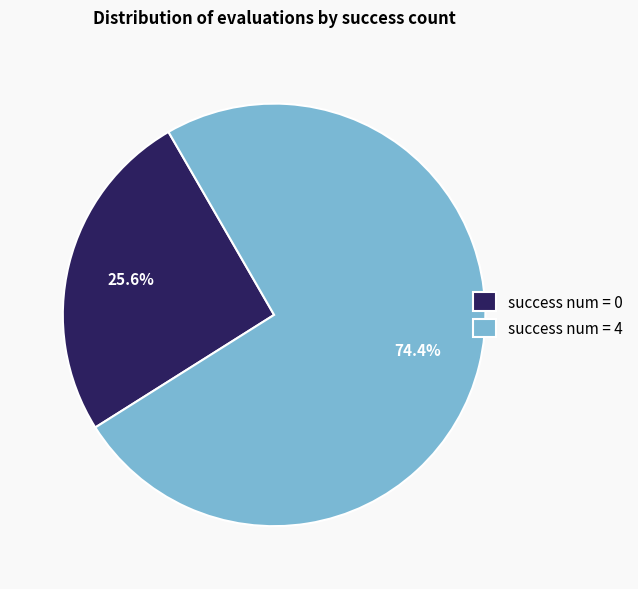

Which category has the biggest portion of the pie?

success num = 4